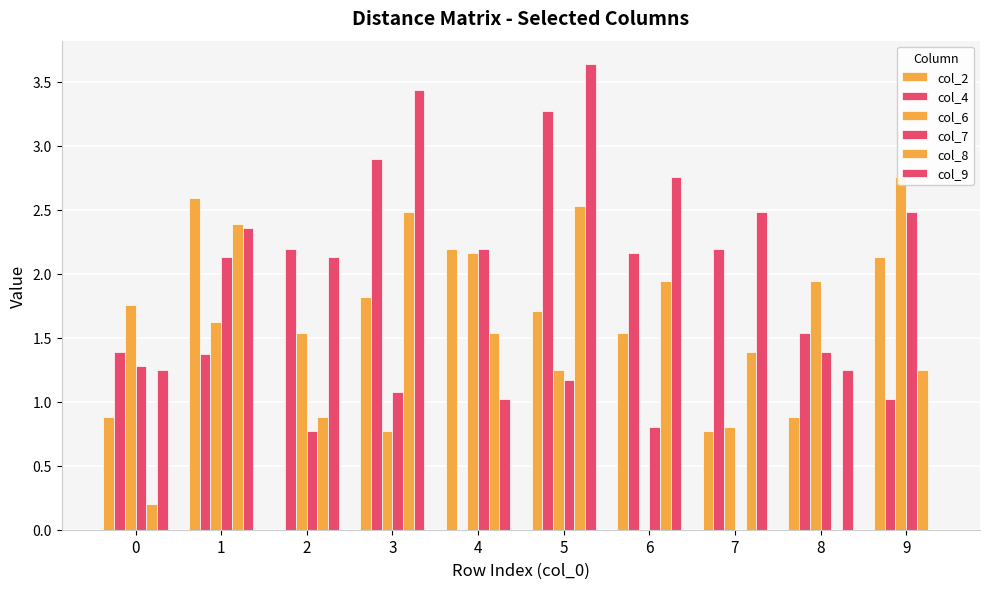

What are all the series names shown in the legend?

col_2, col_4, col_6, col_7, col_8, col_9